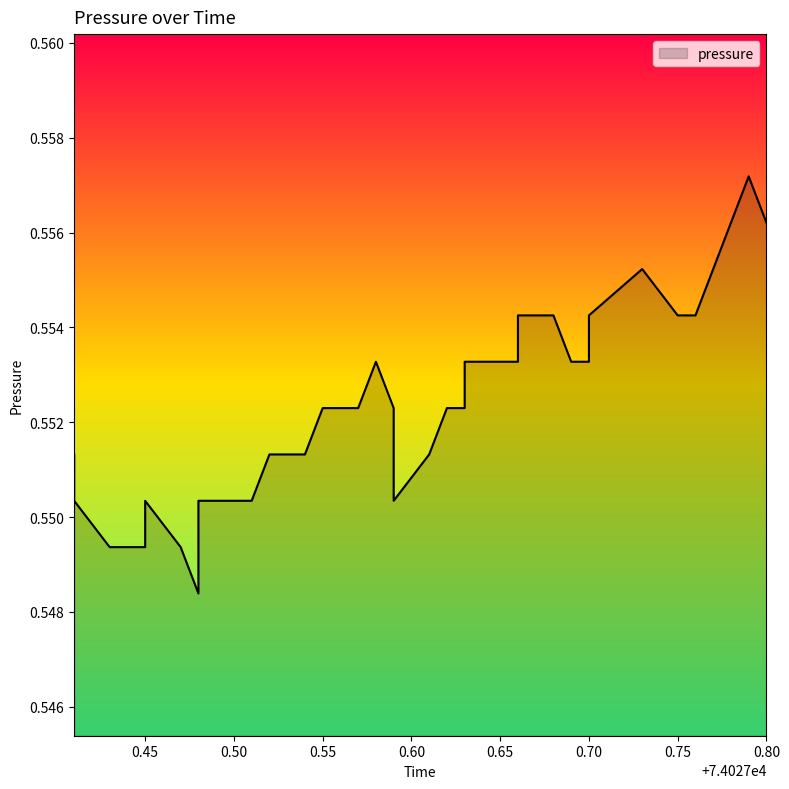

Reading left to right, what are all the values shown in this chart?

0.6	0.6	0.5	0.5	0.5	0.6	0.5	0.5	0.6	0.6	0.6	0.6	0.6	0.6	0.6	0.6	0.6	0.6	0.6	0.6	0.6	0.6	0.6	0.6	0.6	0.6	0.6	0.6	0.6	0.6	0.6	0.6	0.6	0.6	0.6	0.6	0.6	0.6	0.6	0.6